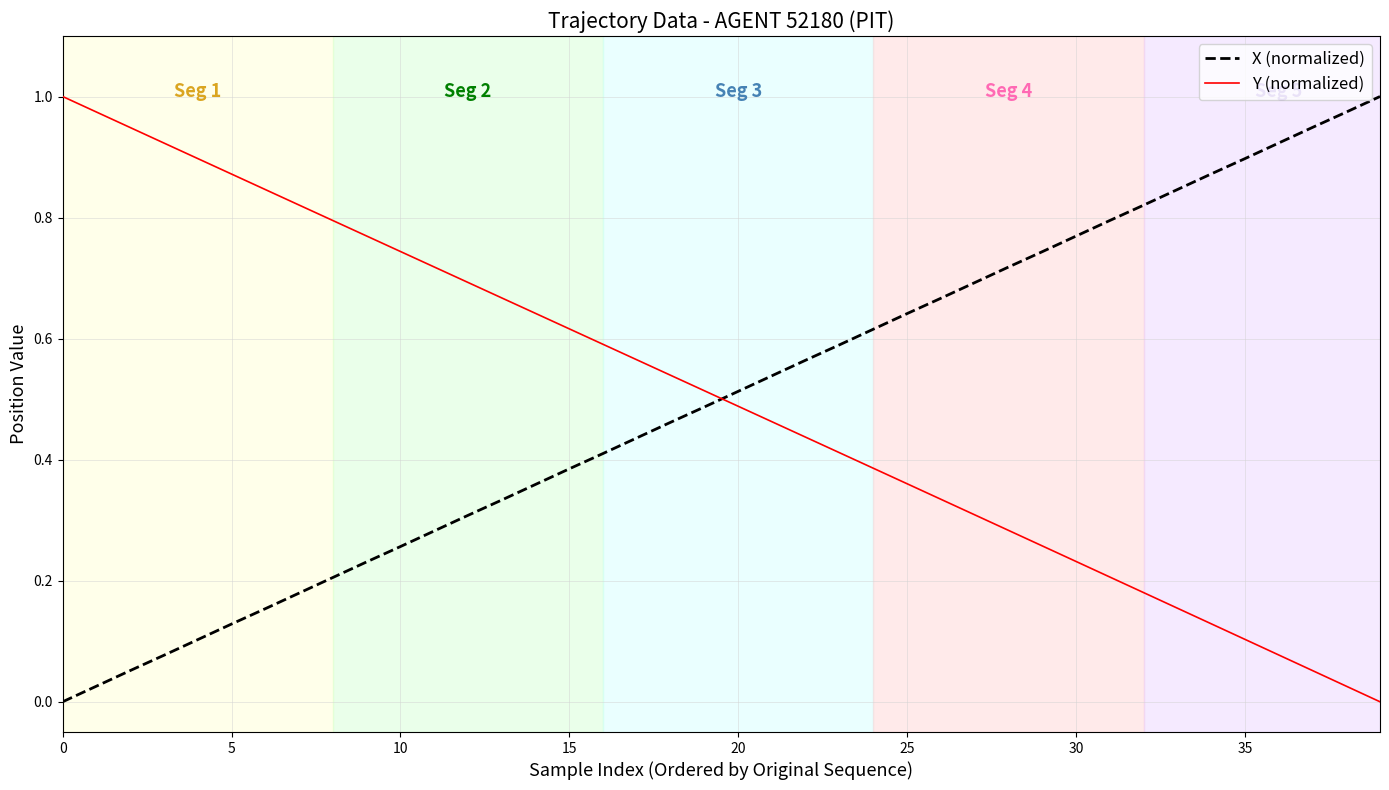

After their last crossing, which series has the higher values: Y (normalized) or X (normalized)?

X (normalized)